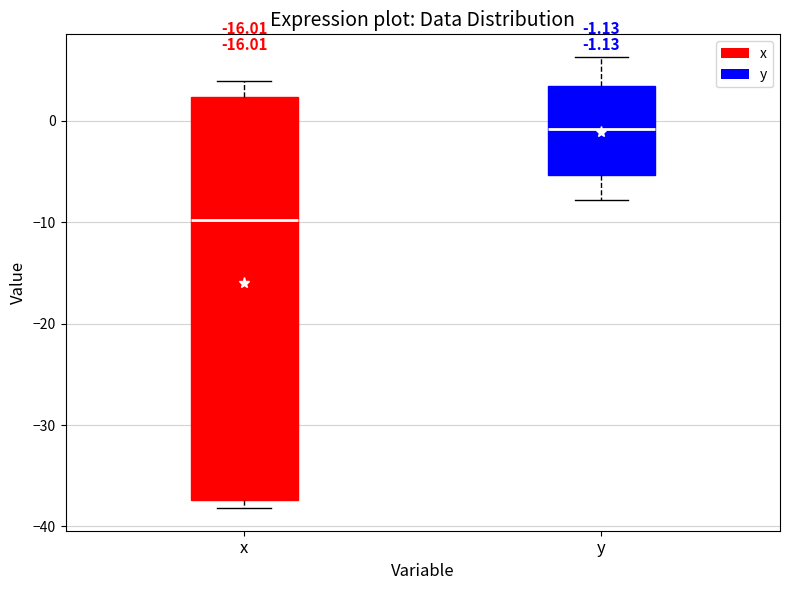

Which box's median line is the highest?

y